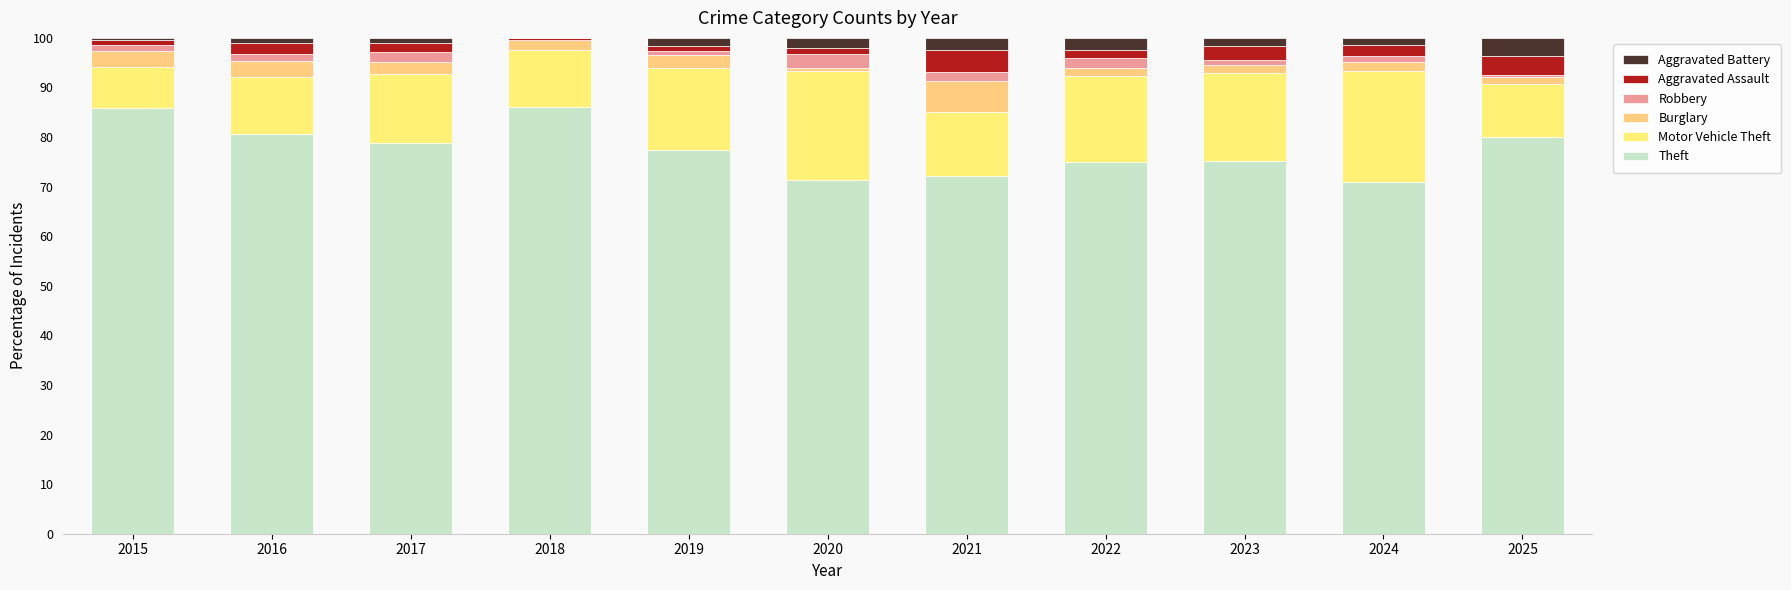

How many distinct data groups are displayed?

6